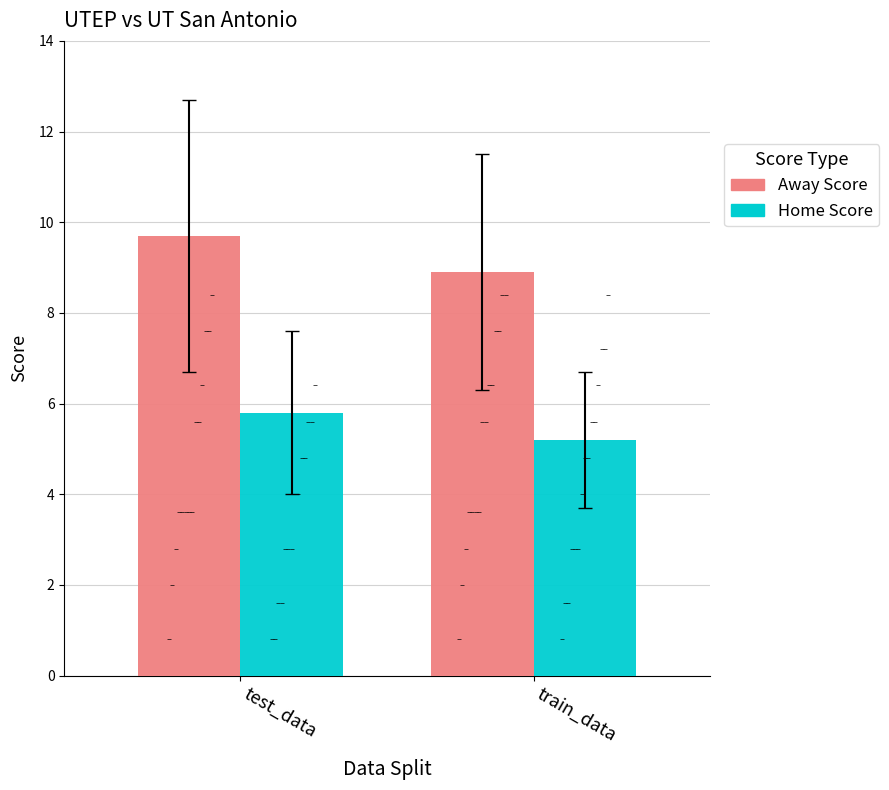

What are all the series names shown in the legend?

Away Score, Home Score